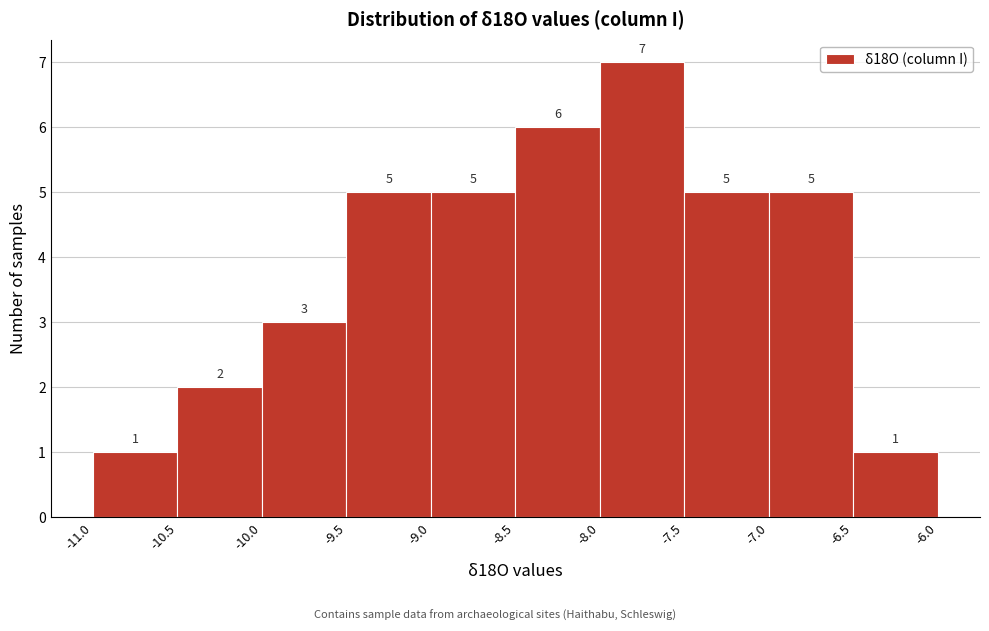

Which range on the x-axis has the tallest bar?

-8.0 to -7.5